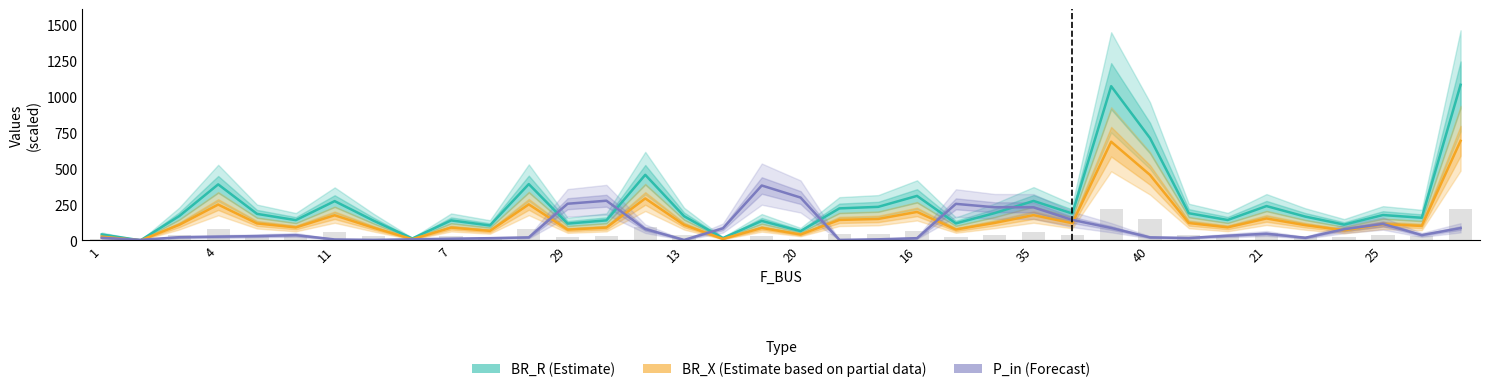

True or false: P_in (Forecast) has a value of 16.8 at 28.

True